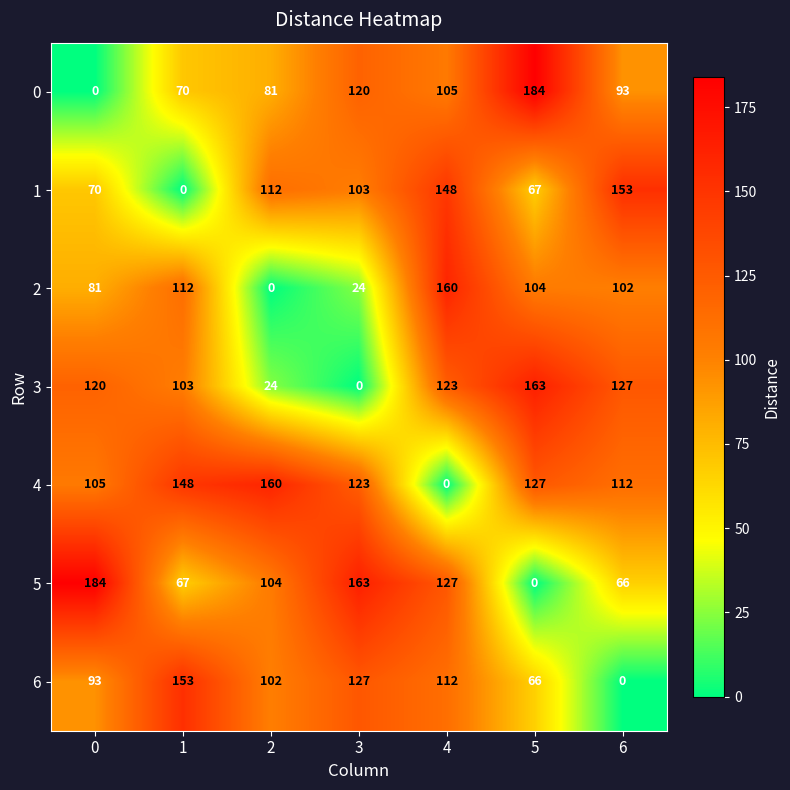

Rank the categories by 2 value from highest to lowest.

4, 1, 5, 6, 0, 3, 2